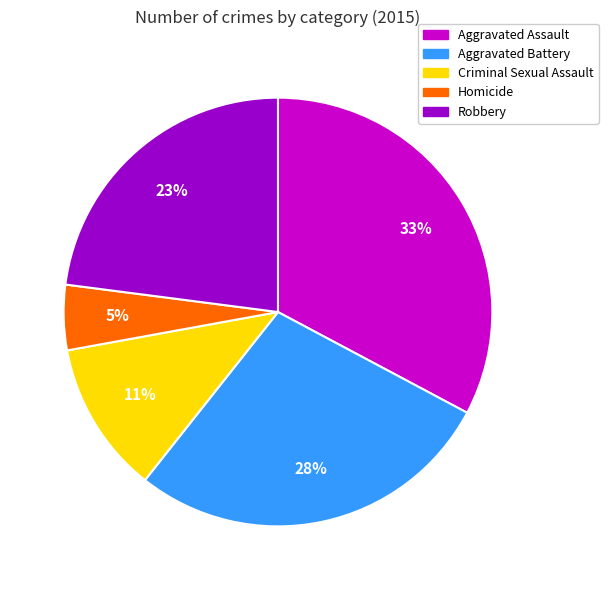

Is Homicide the majority of the pie?

No